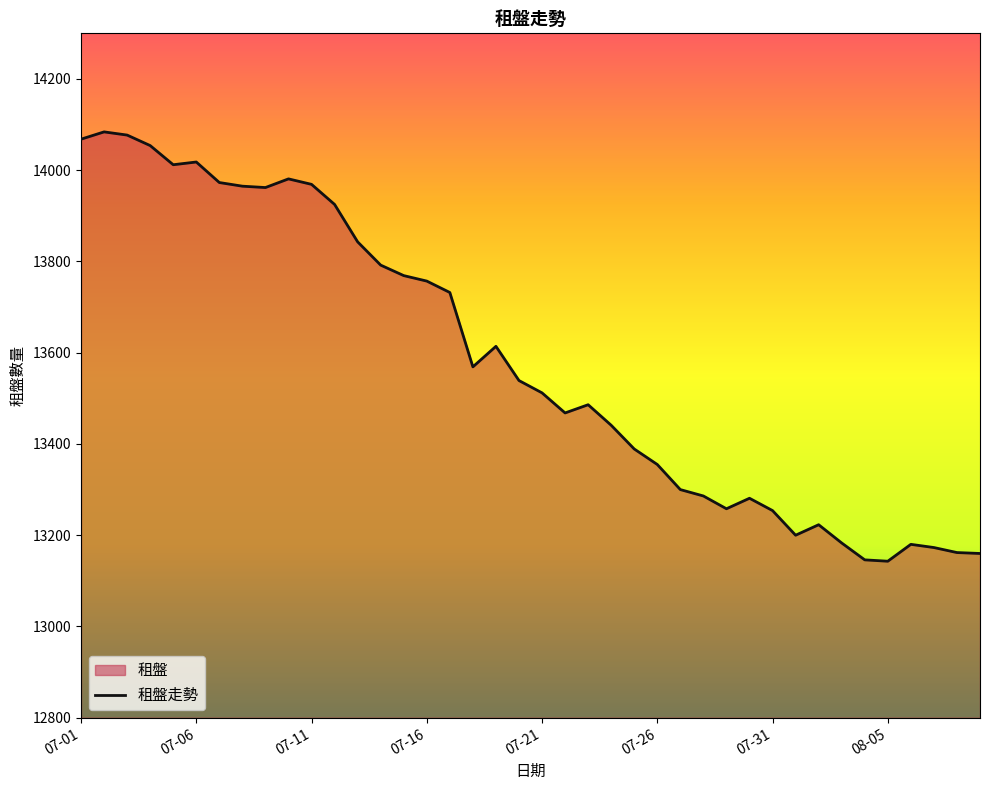

What is the difference between the maximum and minimum values?

941